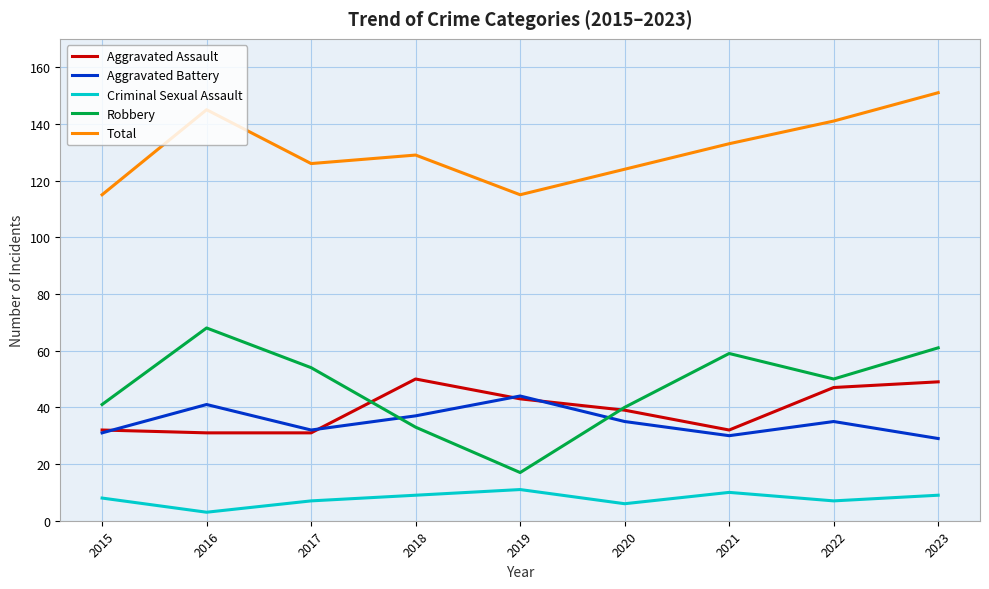

True or false: Aggravated Battery has a value of 21 at 2015.

False